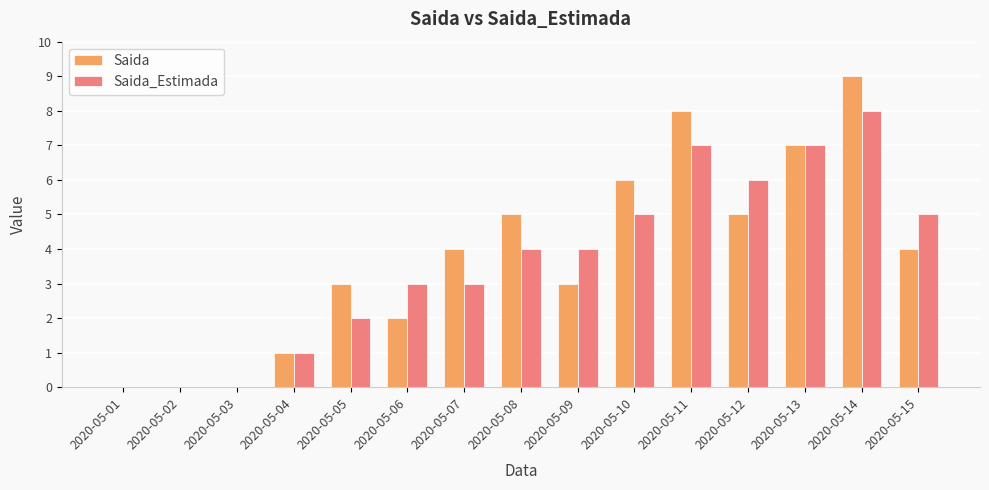

Which series has the largest range (max minus min)?

Saida